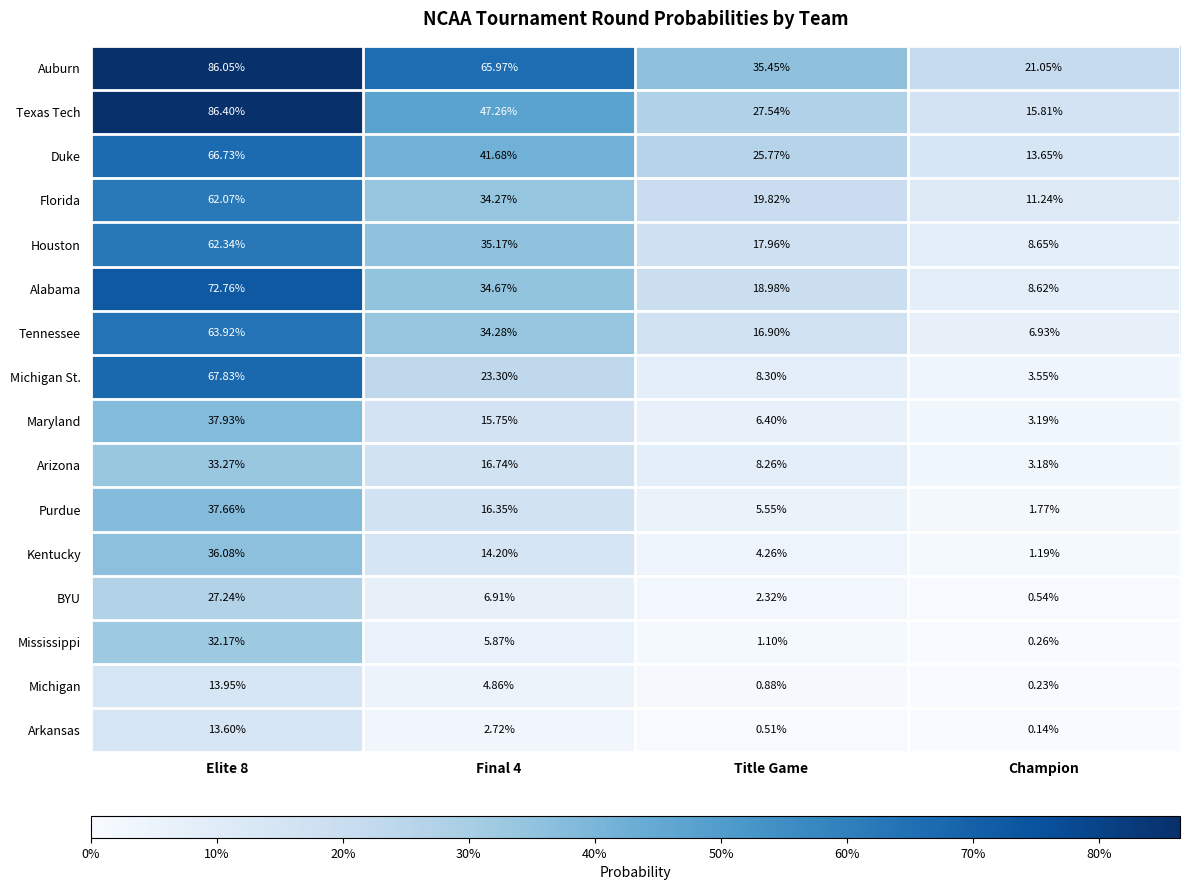

Which series has the largest total across all categories?

Auburn